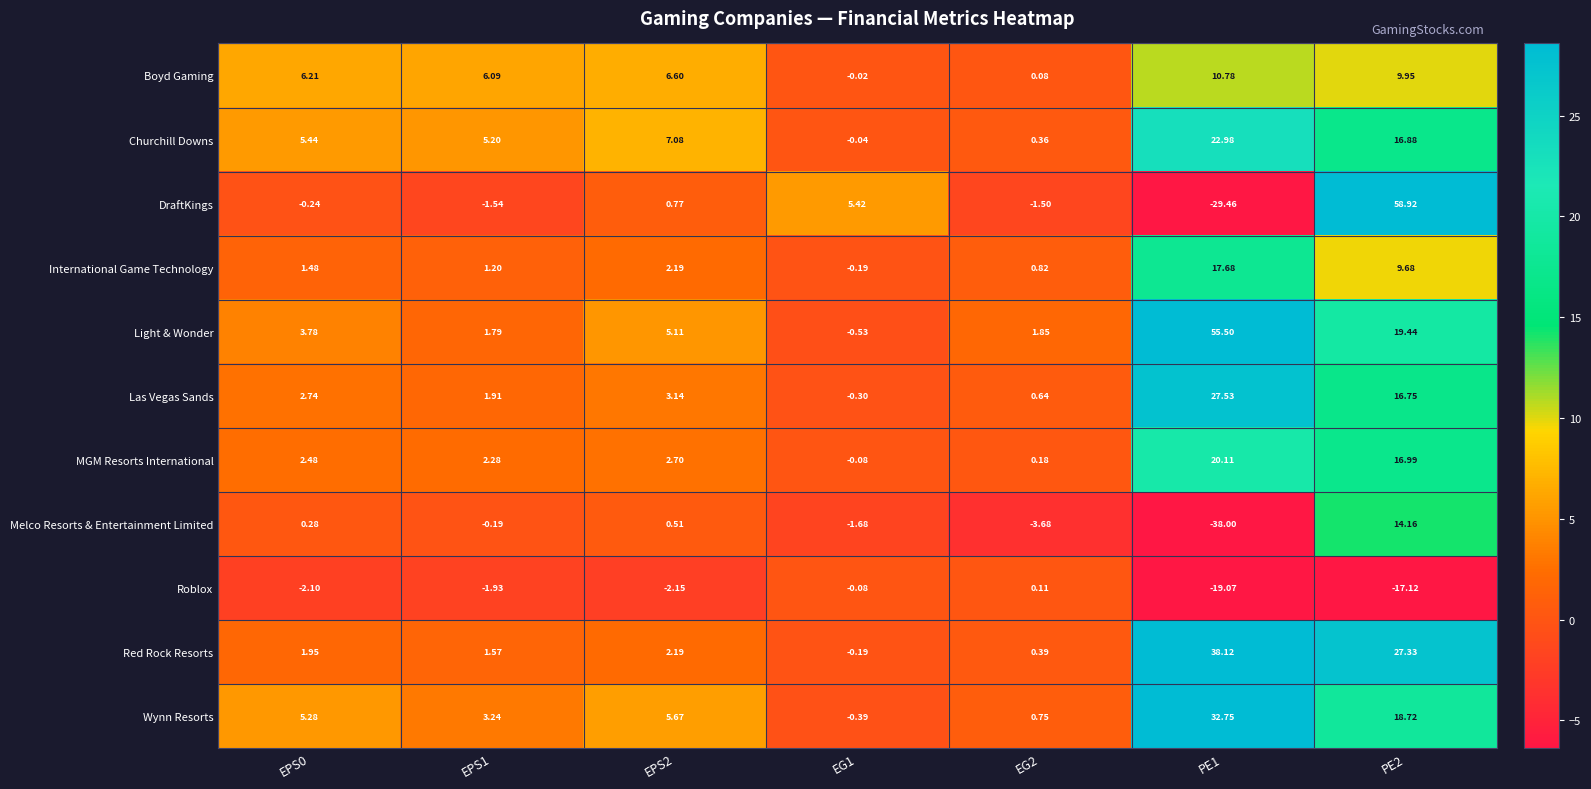

Which series has the largest total across all categories?

Light & Wonder